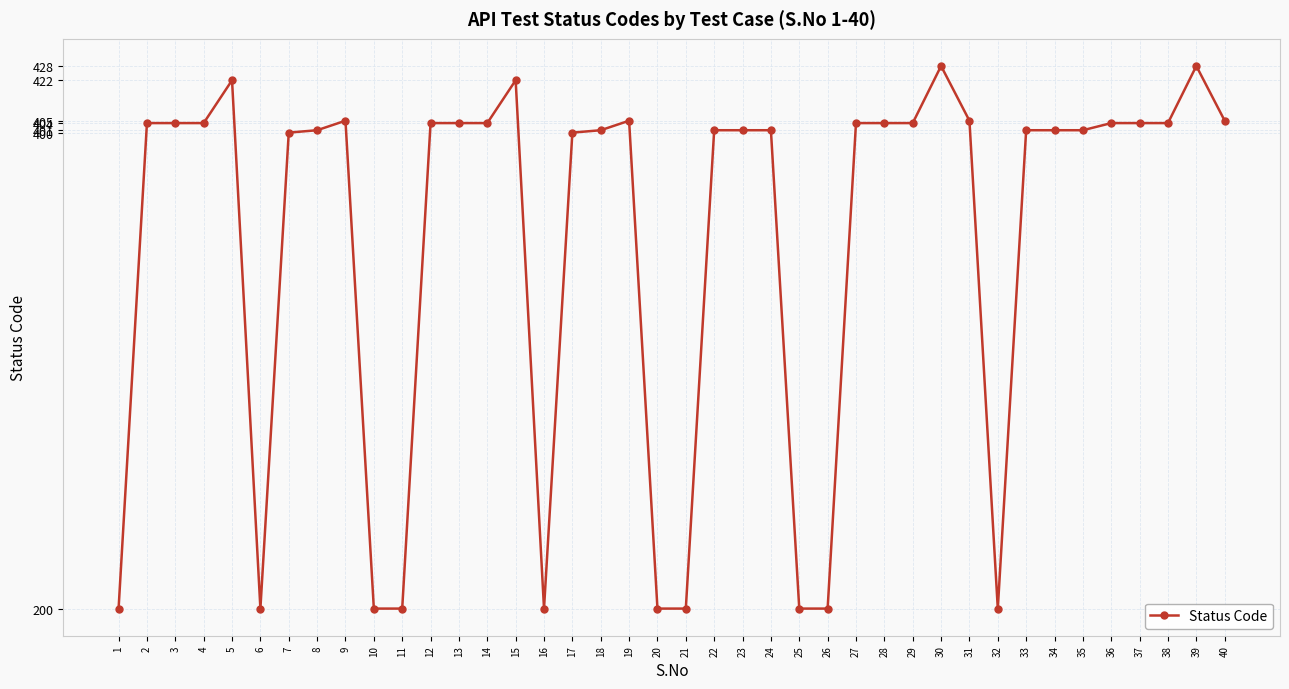

The value at 4 is 125. True or false?

False